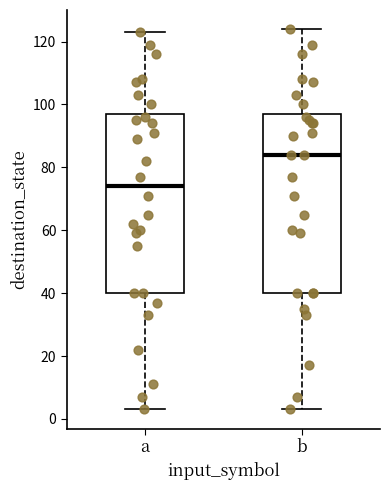

Reading left to right, transcribe this box plot: for each box, give where its median line is, the range the box spans, and where its two whiskers end, as read against the y-axis. The values are not printed on the chart, so give them approximately, as read against the axis.

a: median 74, box 40 to 98, whiskers 4 to 124
b: median 84, box 40 to 98, whiskers 4 to 124